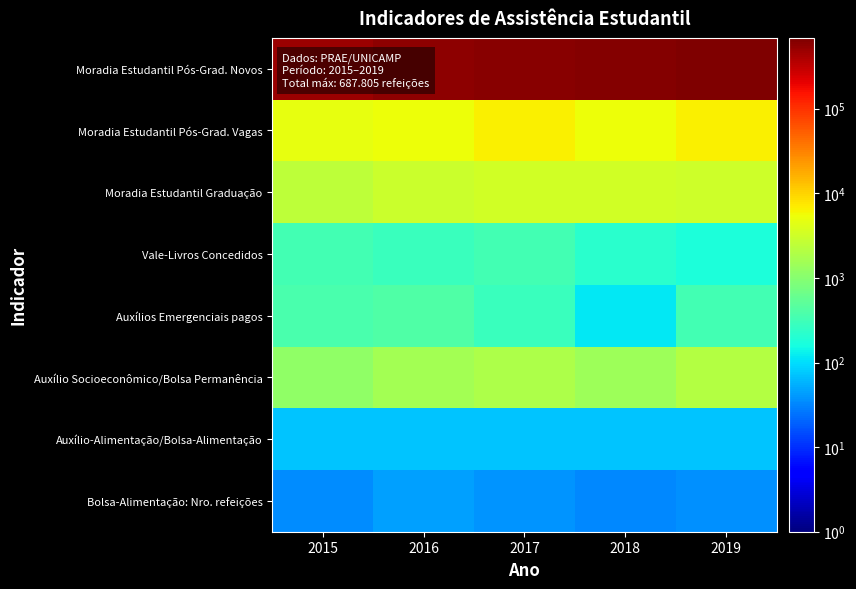

What is the difference between the highest and lowest values at 2015?

486972